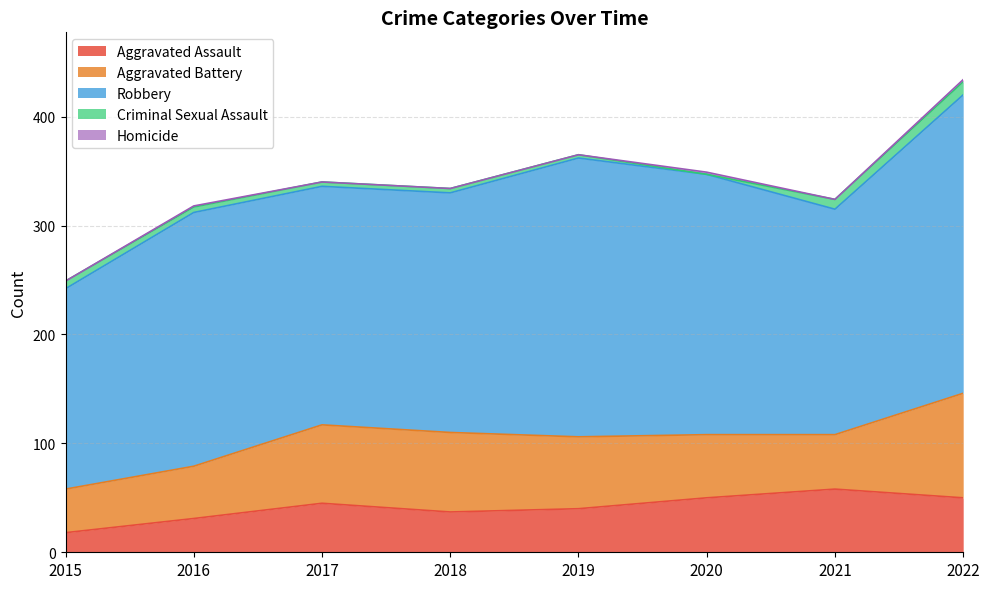

Count the number of categories in the chart.

8